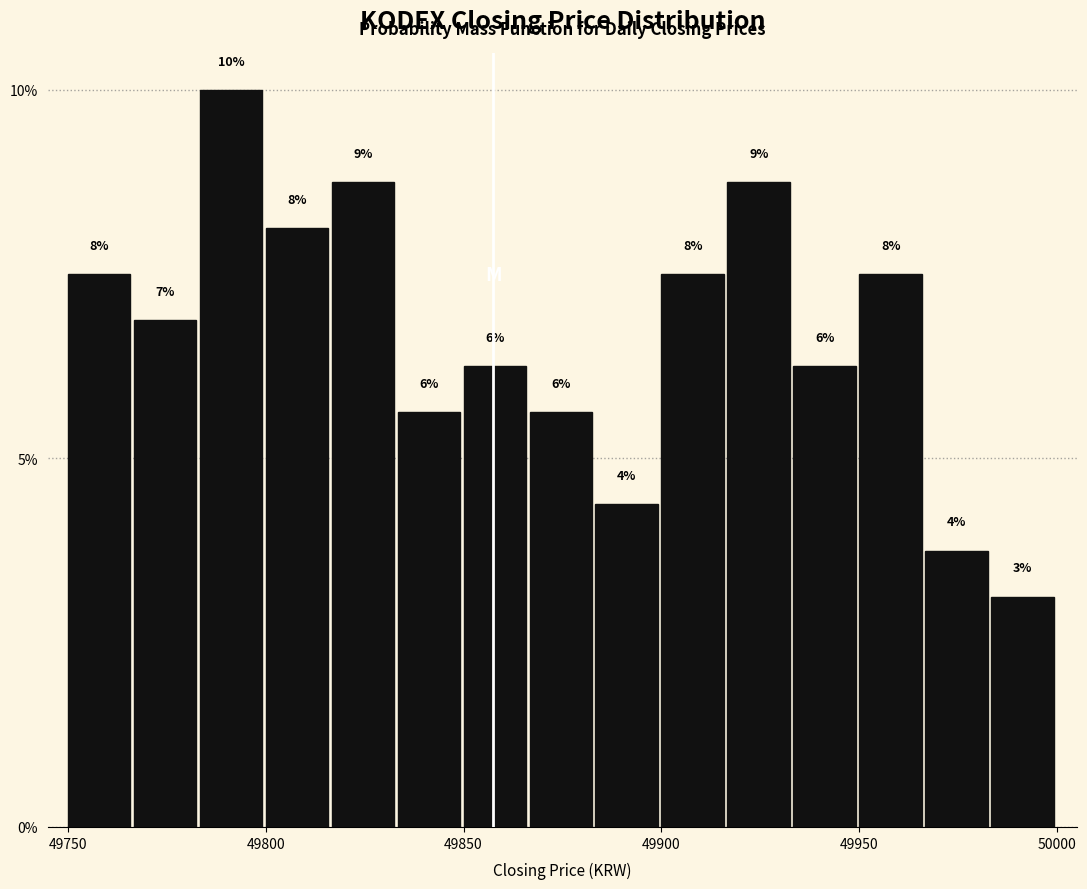

Around what value on the x-axis is the tallest bar? Give the approximate position of its centre, as read against the axis.

49790